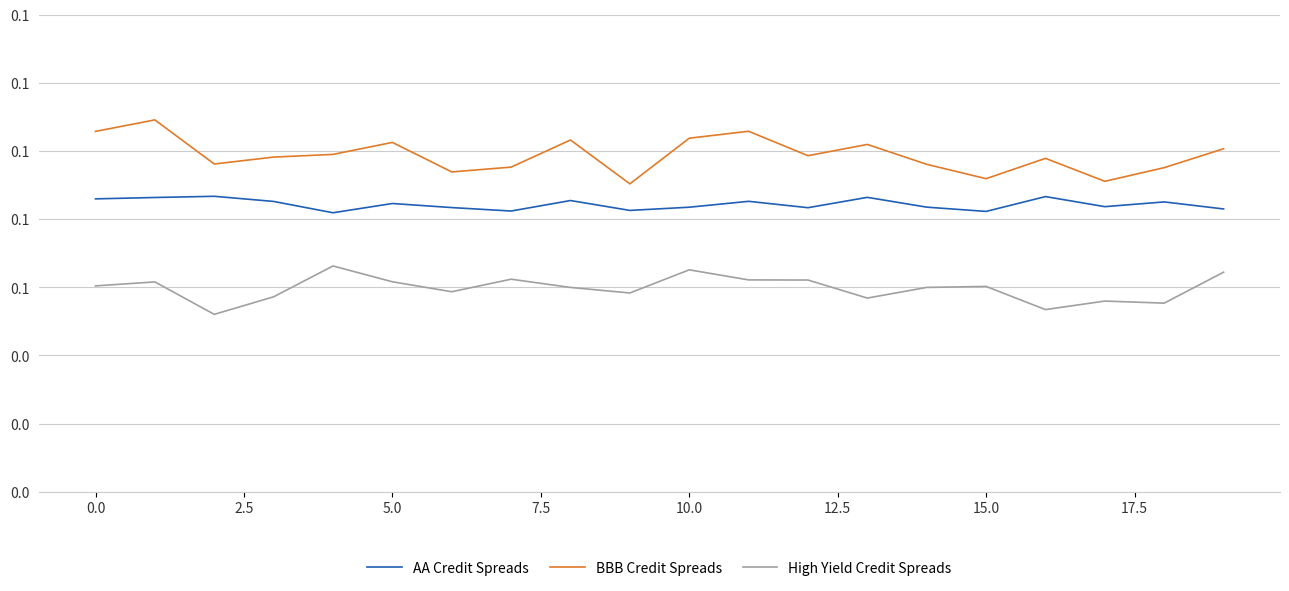

True or false: AA Credit Spreads has more than 2 points higher than both neighbors.

True